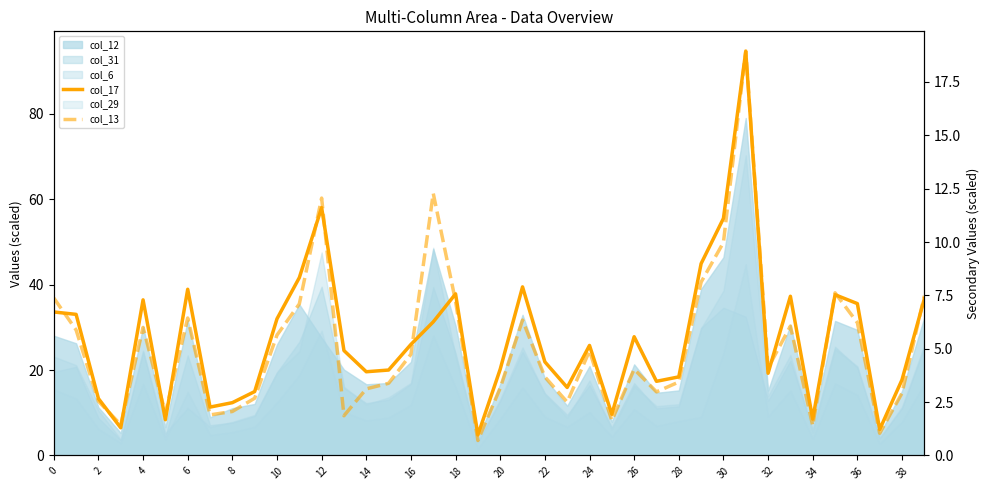

Which label corresponds to the largest value in the chart?

31